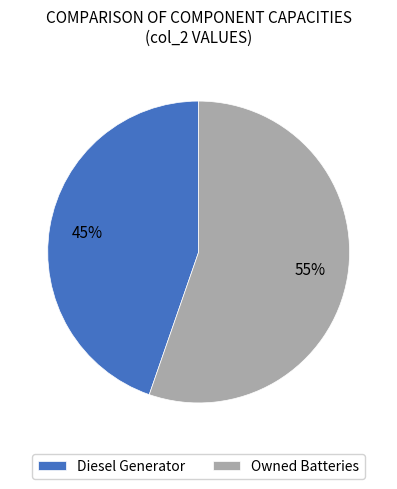

Which category has the smallest portion of the pie?

Diesel Generator